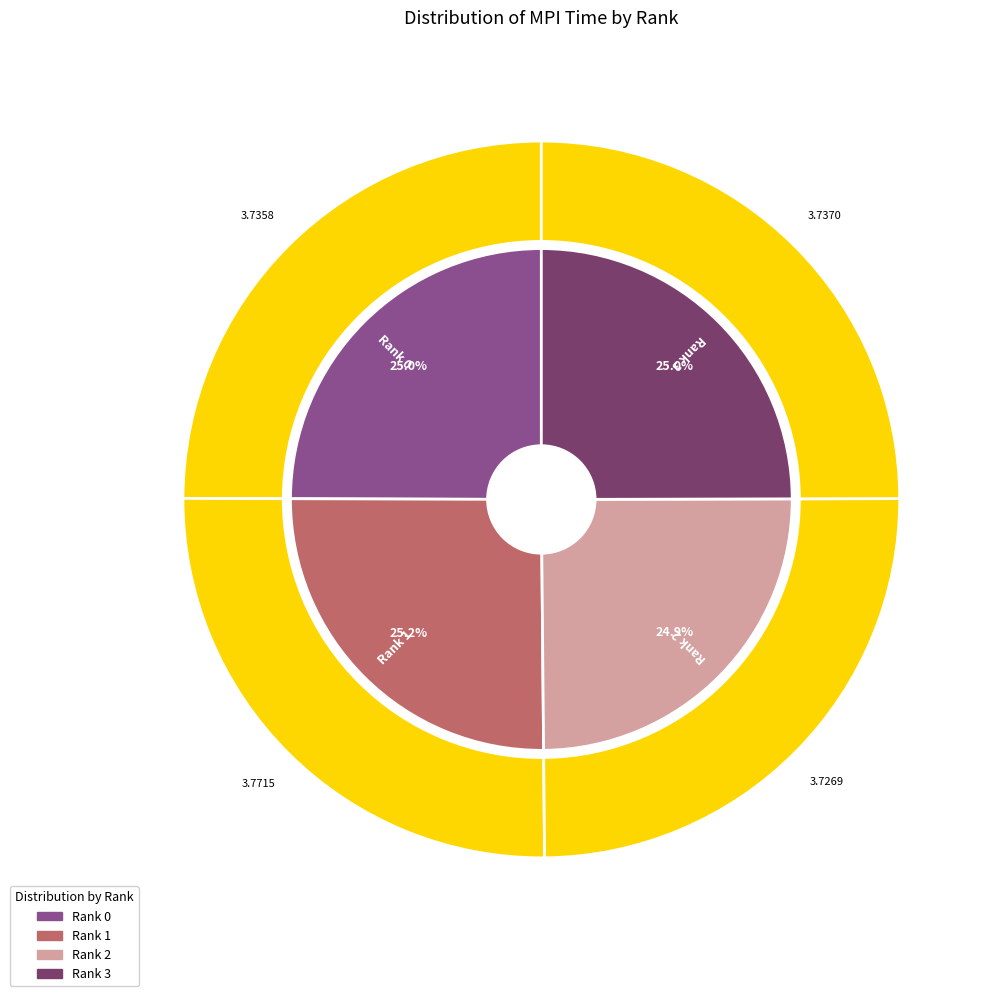

What percentage is the Rank 2 slice, to the nearest percent?

25%